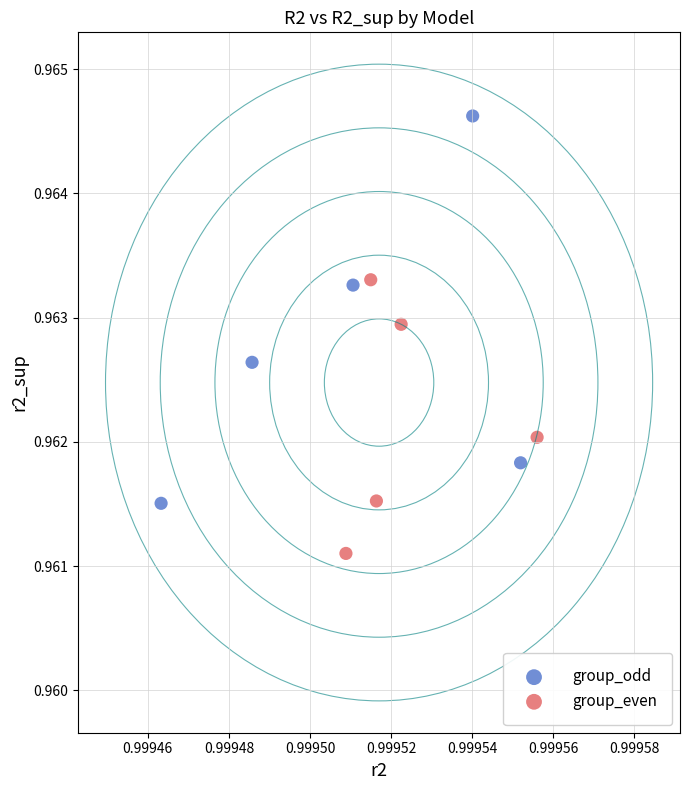

Which series contains the lowest Y value?

group_even